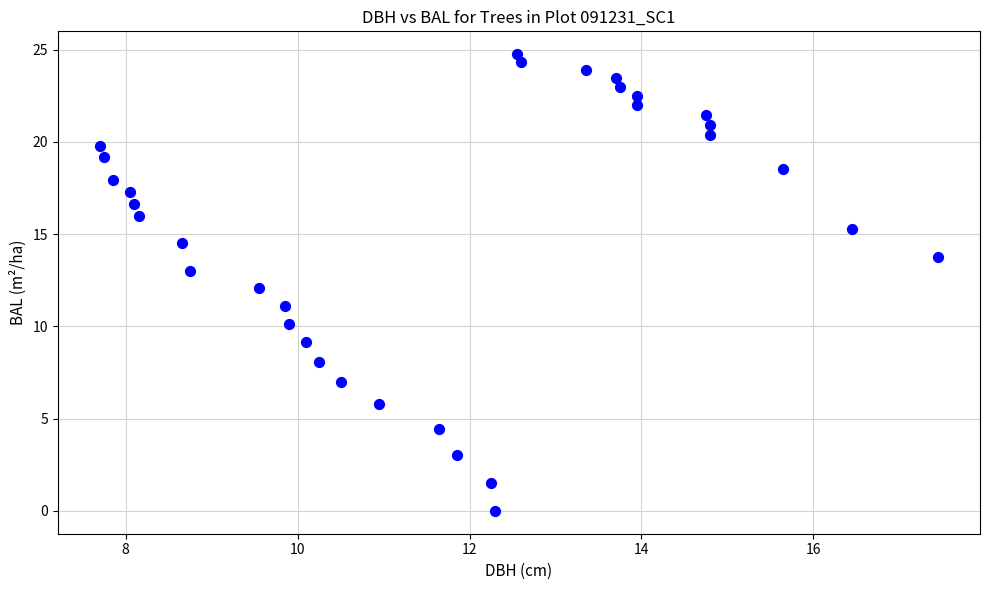

What is the range of X values (max minus min)?

9.8